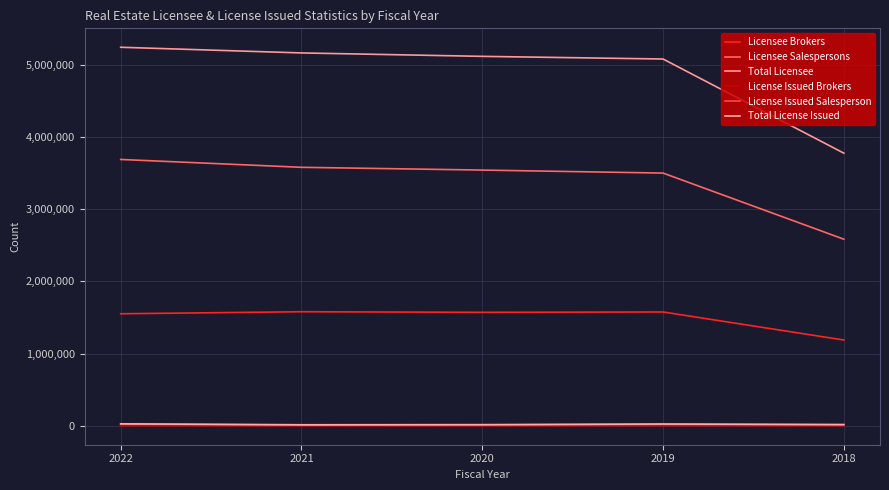

What is the difference between the maximum and minimum values in the Licensee Brokers series?

391059